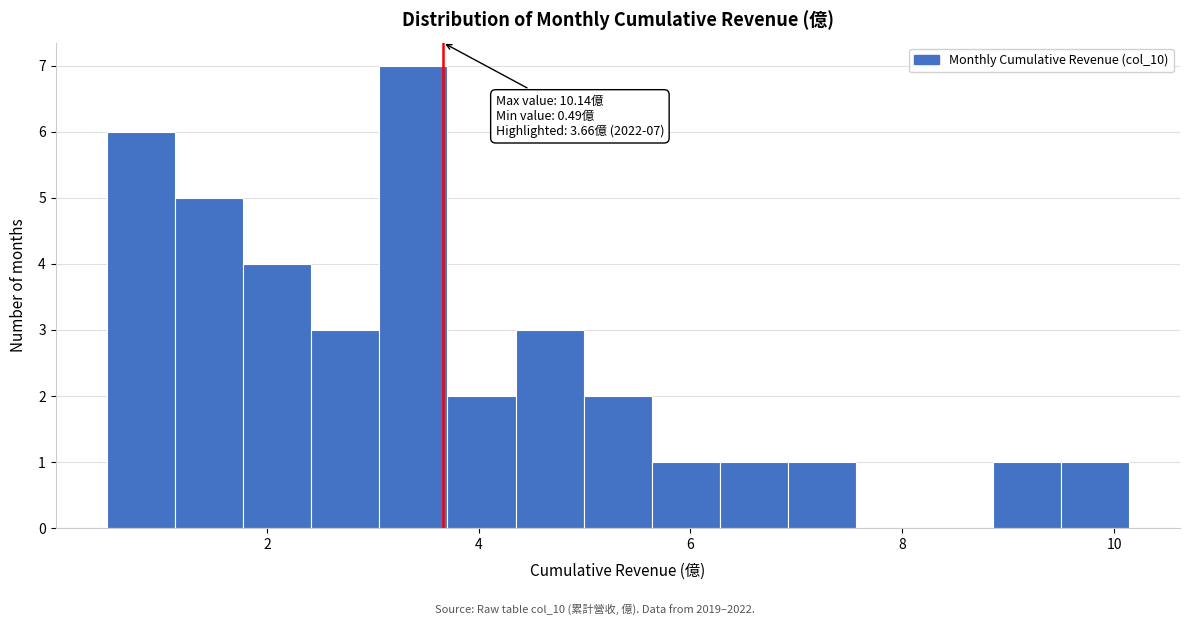

Around what value on the x-axis is the tallest bar? Give the approximate position of its centre, as read against the axis.

3.4